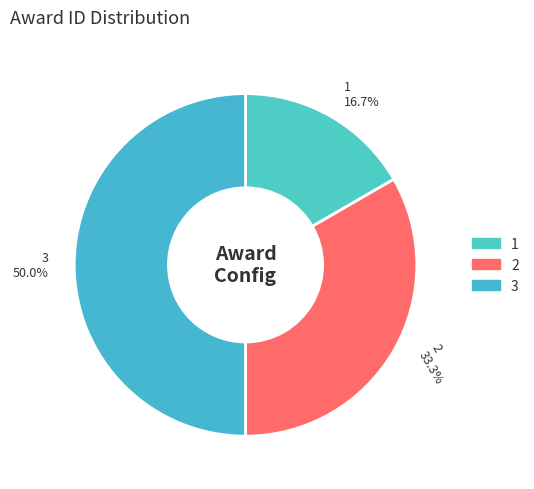

Is 2 the majority of the pie?

No